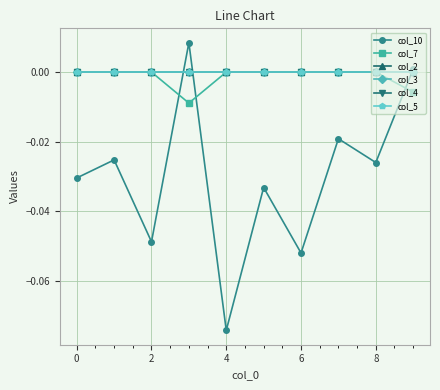

How many distinct data groups are displayed?

6